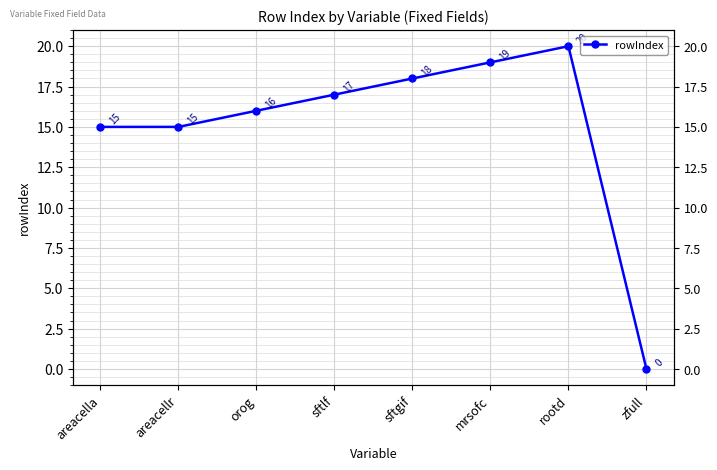

What is the maximum value shown in the chart?

20